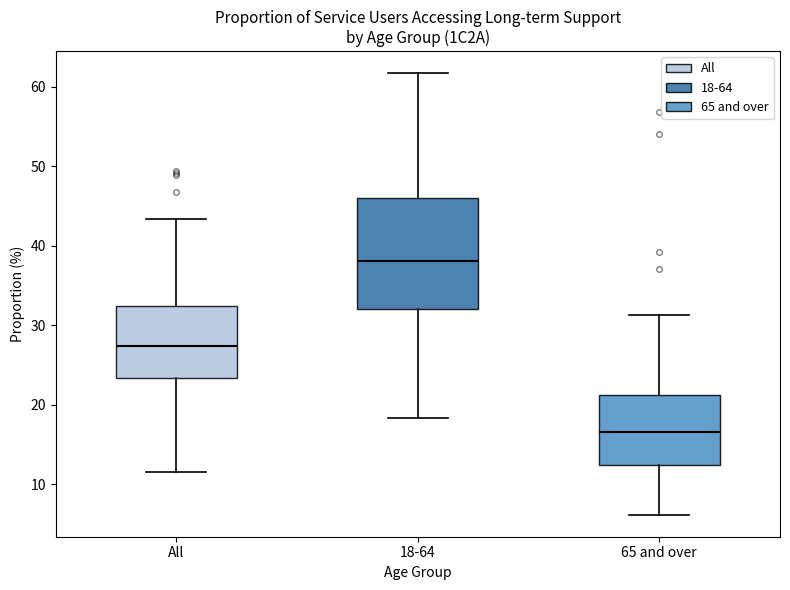

Reading left to right, read every box against the y-axis: the position of its median line, the range the box covers, and the ends of its whiskers. The values are not printed on the chart, so give them approximately, as read against the axis.

All: median 27, box 23 to 32, whiskers 12 to 43
18-64: median 38, box 32 to 46, whiskers 18 to 62
65 and over: median 17, box 12 to 21, whiskers 6 to 31